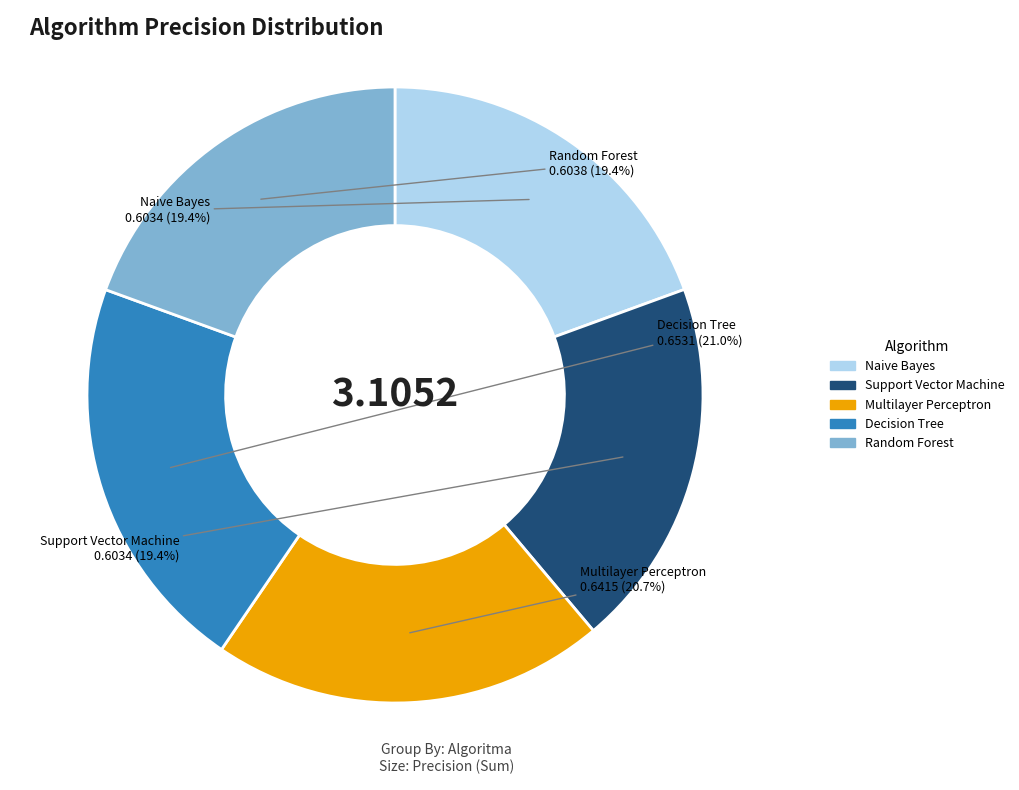

What percentage is NOT represented by Support Vector Machine?

80.6%